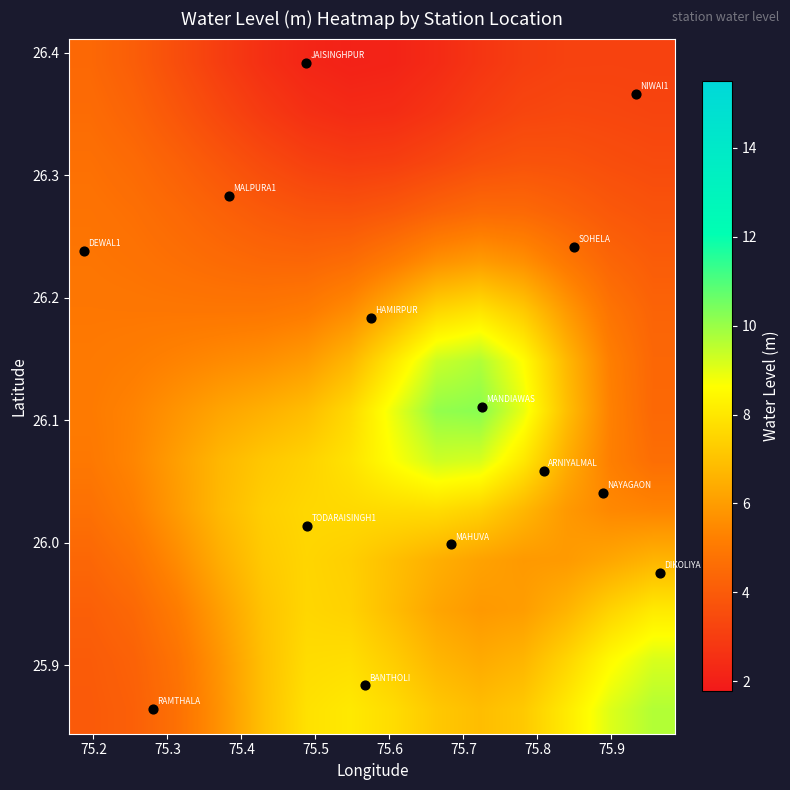

At how many categories does at least one series exceed 2?

14